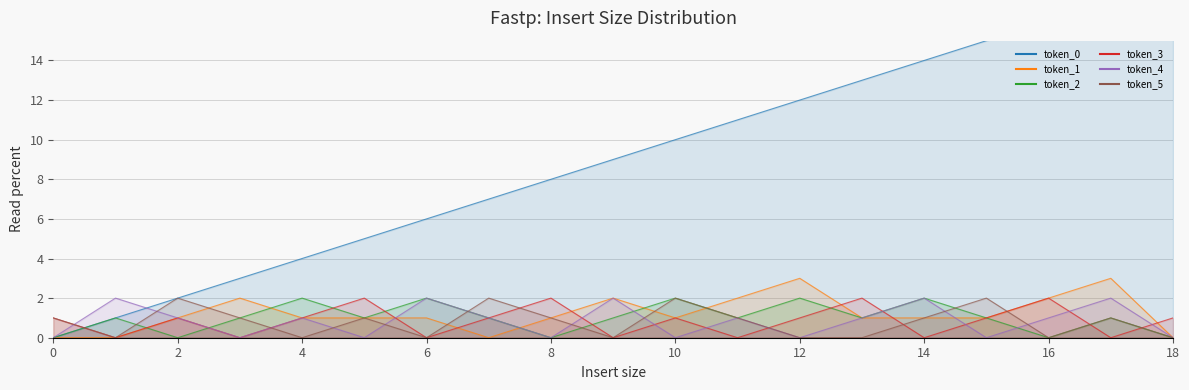

How many values in token_1 are above zero?

15